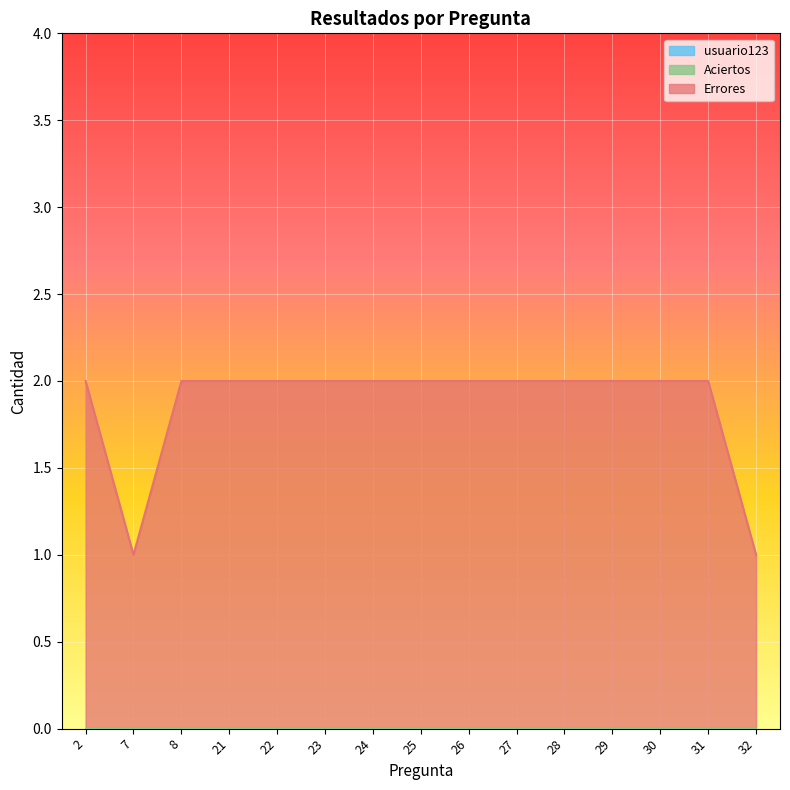

What are all the series names shown in the legend?

usuario123, Aciertos, Errores